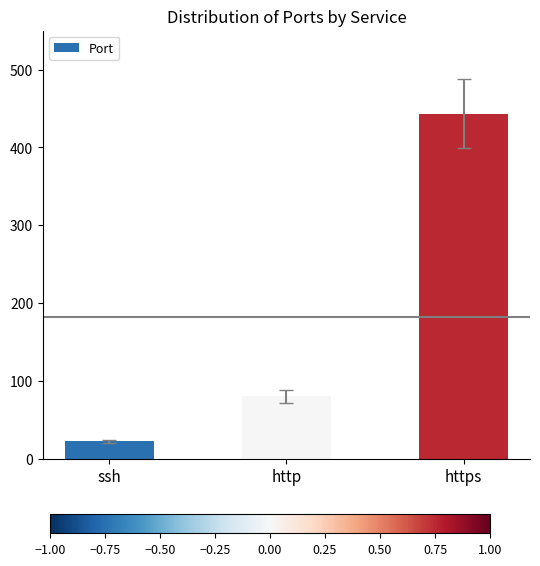

What is the change in value from http to https?

+363